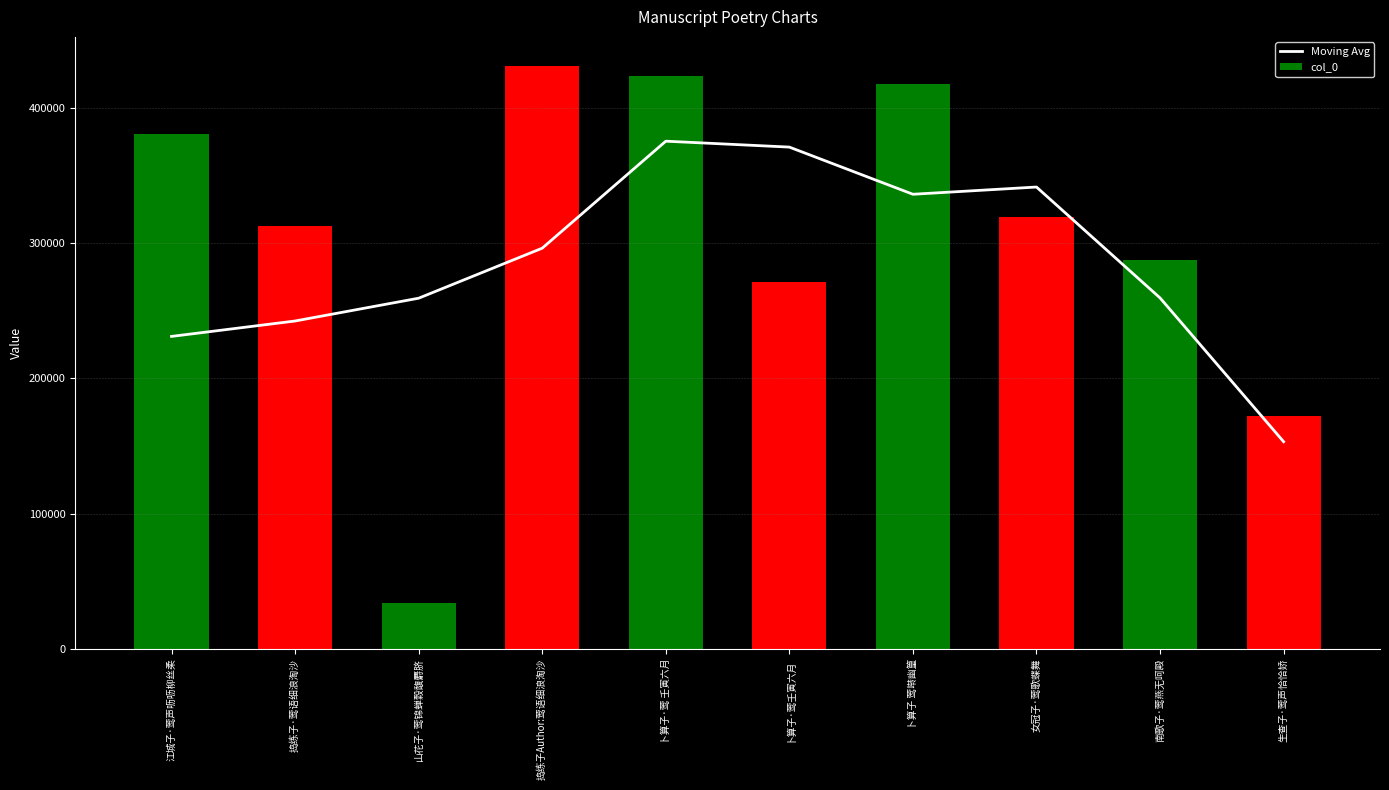

Reading right to left, extract all data points from this chart.

Moving Avg: 153124.3	259442.7	341450.3	336105.0	370977.3	375355.7	296229.7	259243.7	242386.7	230991.7
col_0: 171774.0	287599.0	318955.0	417797.0	271563.0	423572.0	430932.0	34185.0	312614.0	380361.0